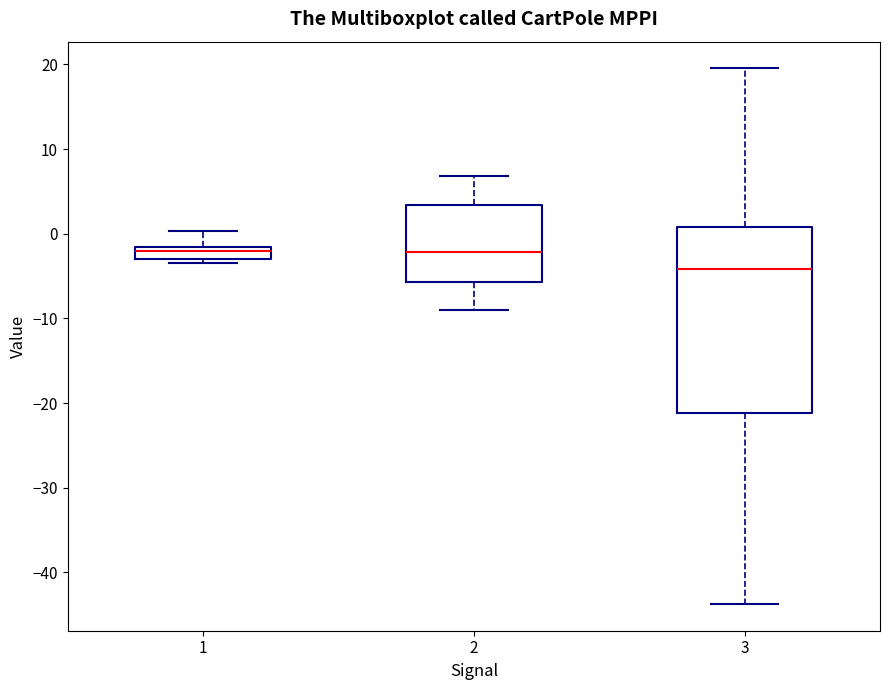

Which box is the tallest, from its lower edge to its upper edge?

3